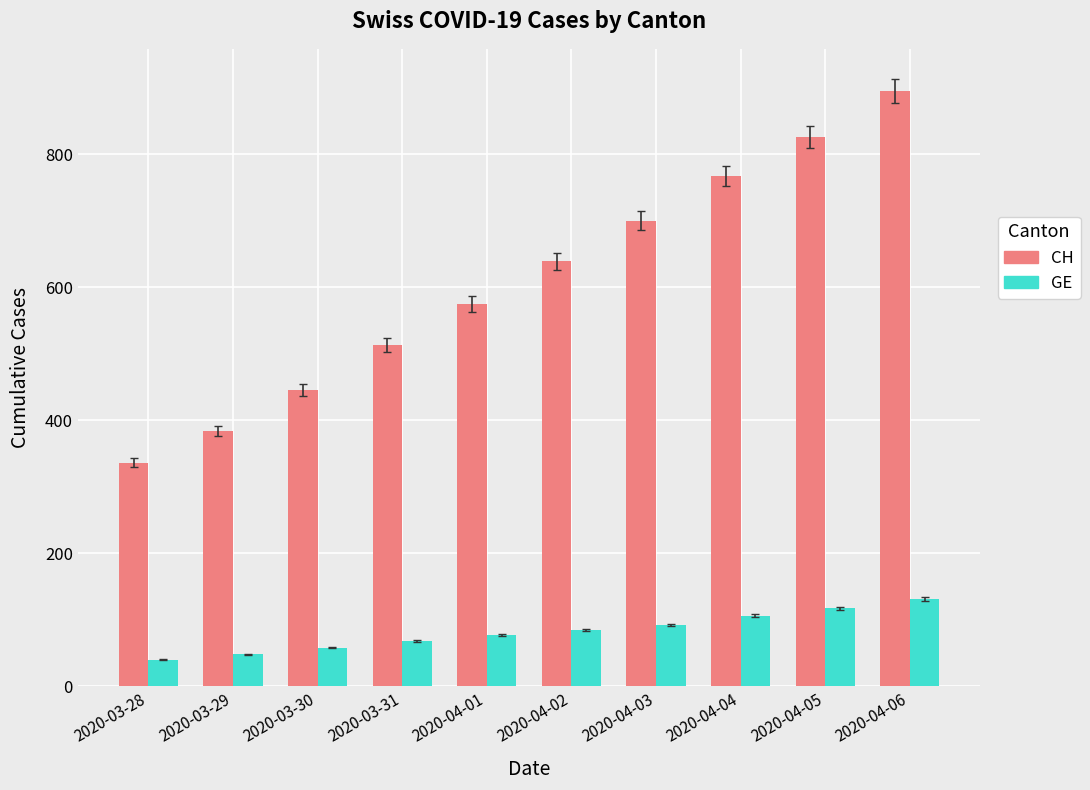

Which series changed the most between 2020-04-03 and 2020-04-06?

CH